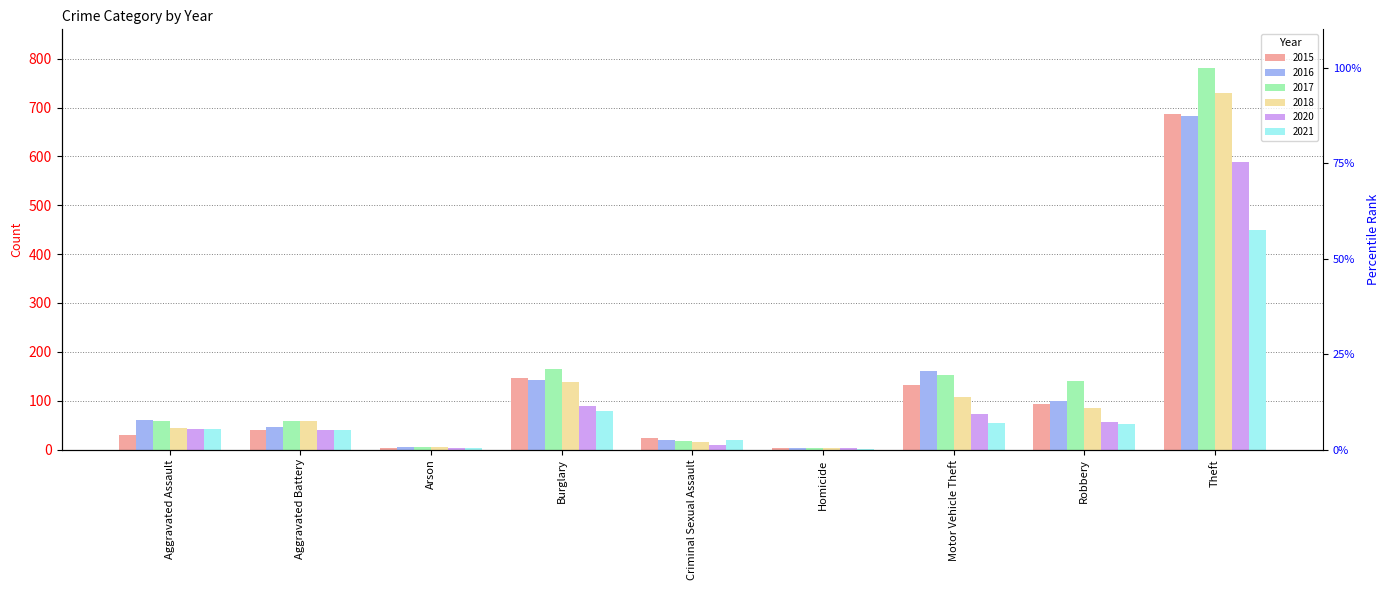

What is the label of the 2nd bar from the left?

Aggravated Battery